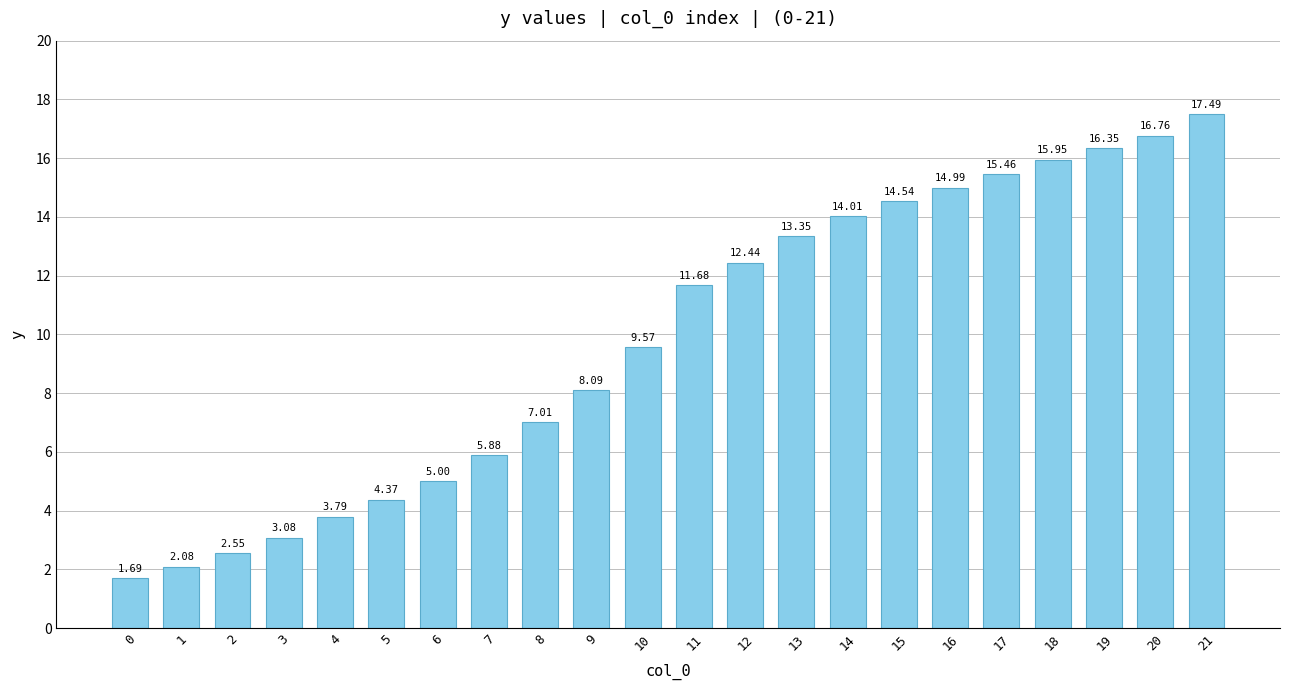

Count the number of data series in this chart.

1